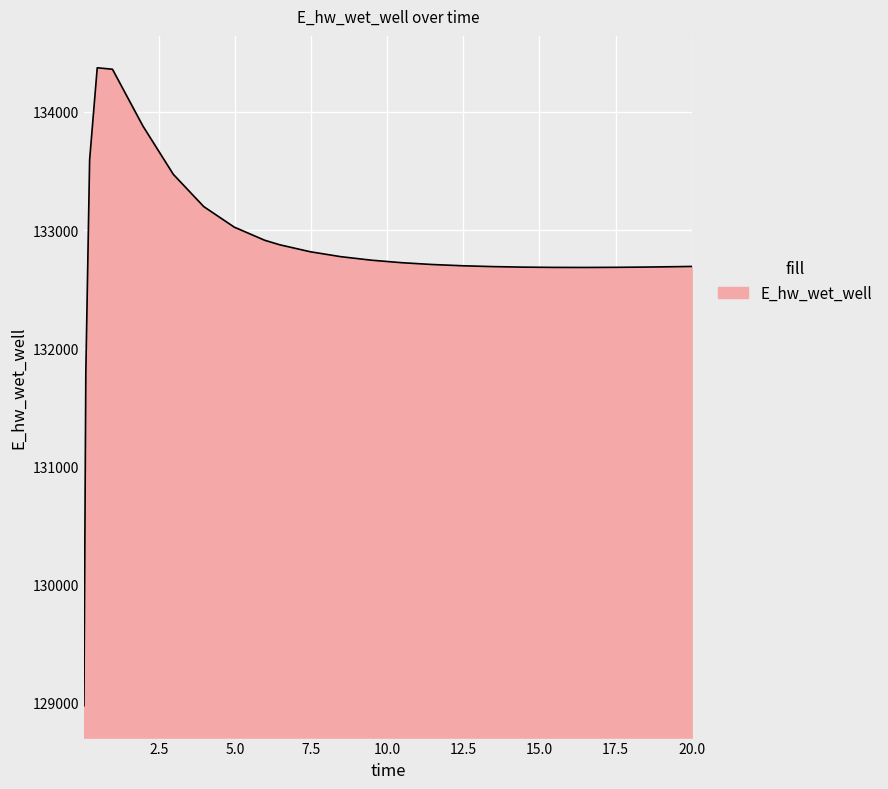

What is the difference between the maximum and minimum values?

5397.5